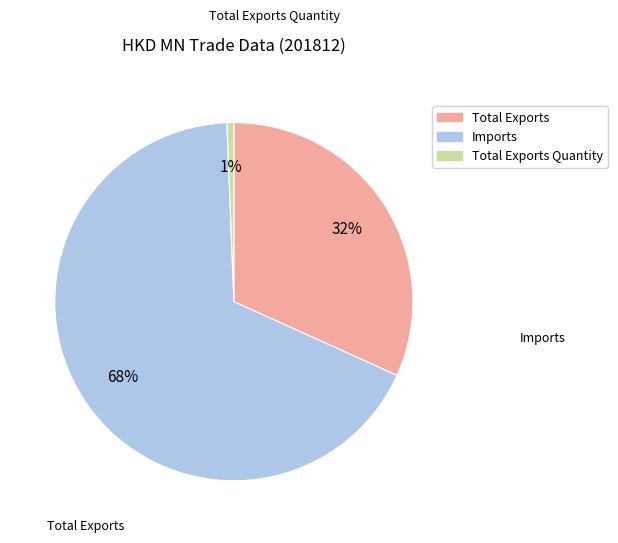

What percentage is the Total Exports slice, to the nearest percent?

32%